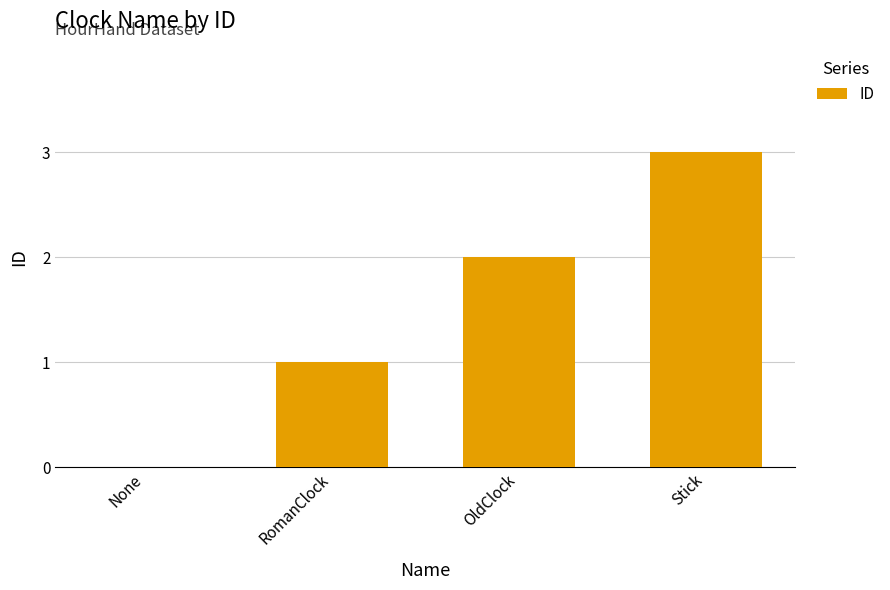

Reading left to right, transcribe all the data shown in this chart.

0	1	2	3